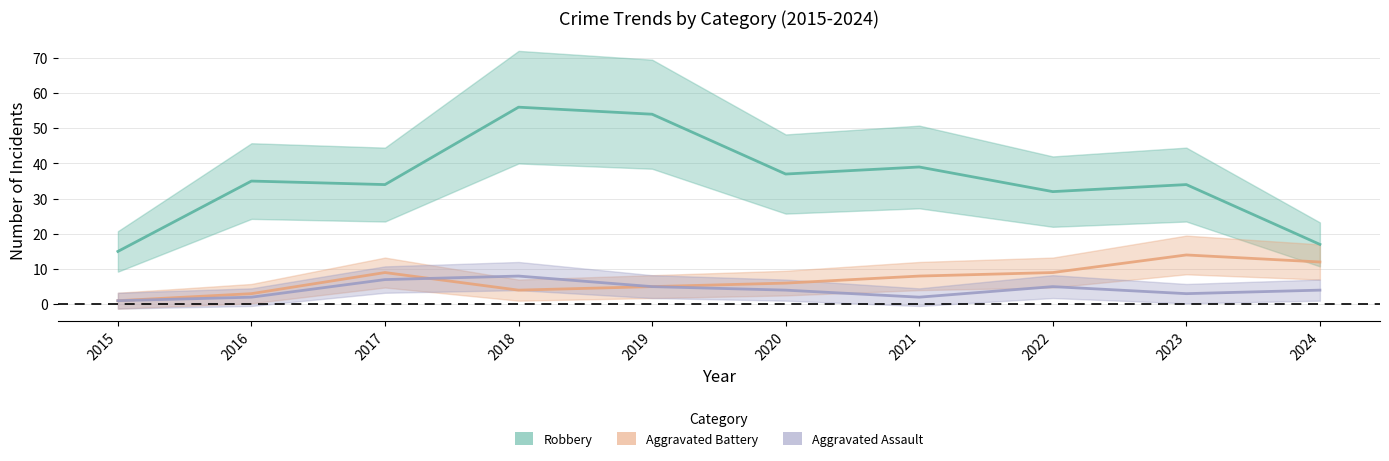

What is the maximum value for Aggravated Battery?

14